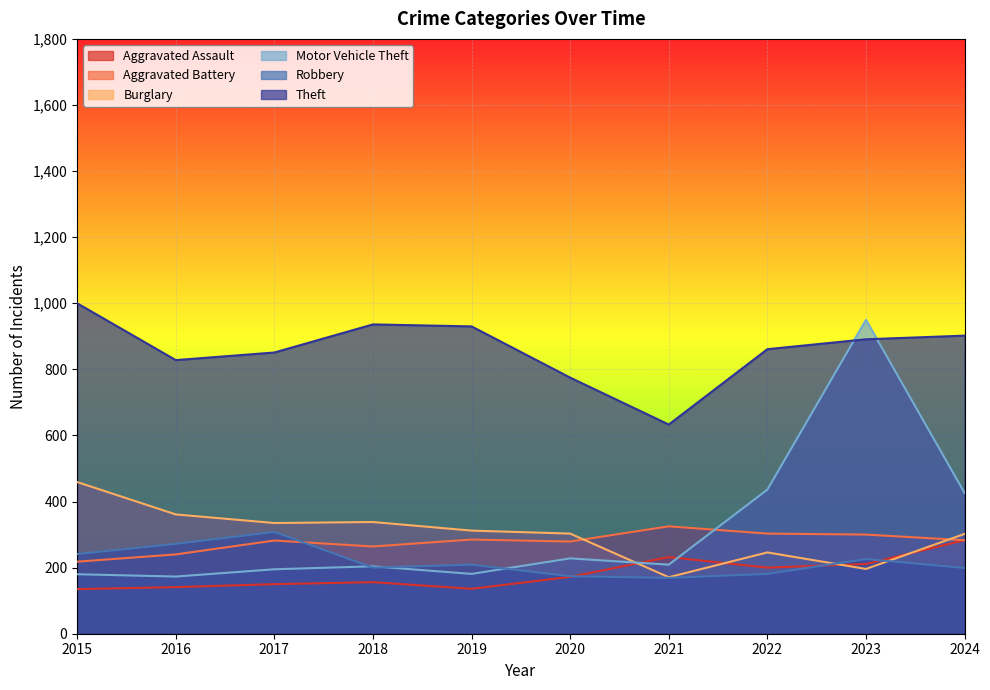

What is the spread (max minus min) of values at 2017?

701